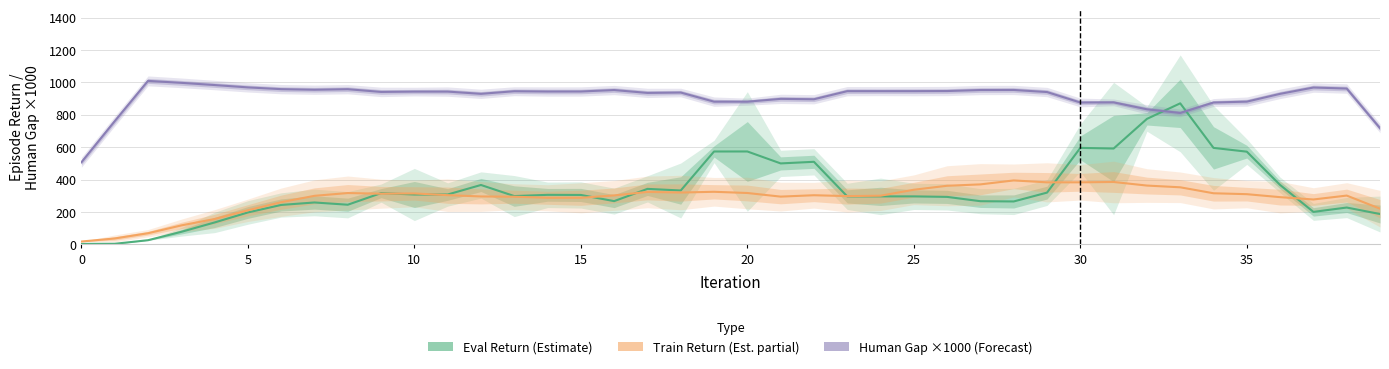

What is the label of the 31st point from the right?

9